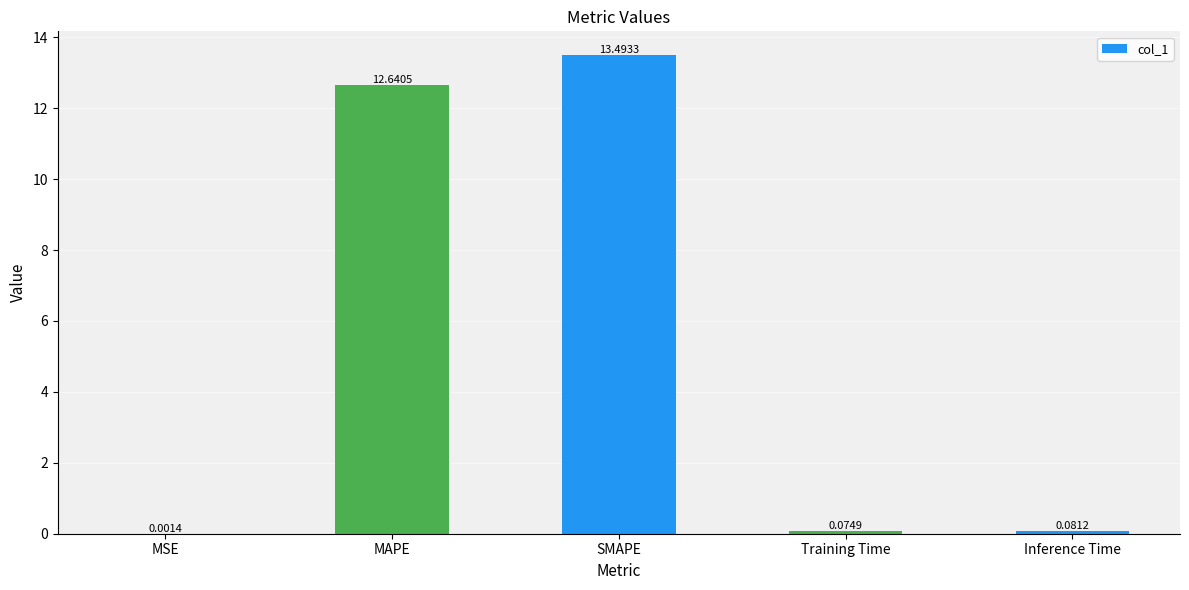

What is the sum of the values at MAPE and Inference Time?

12.7